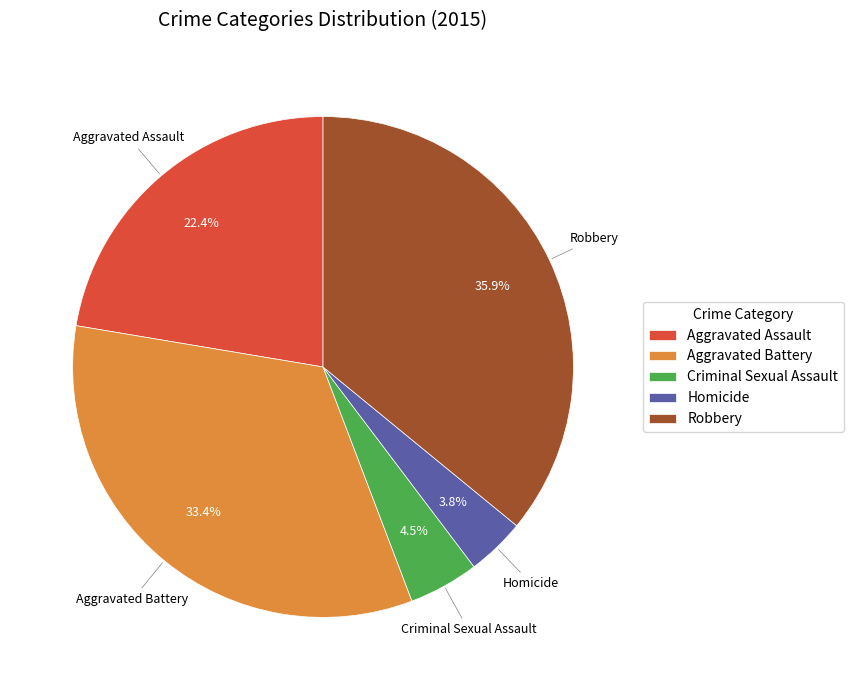

Combined, do Homicide and Robbery account for over 50%?

No